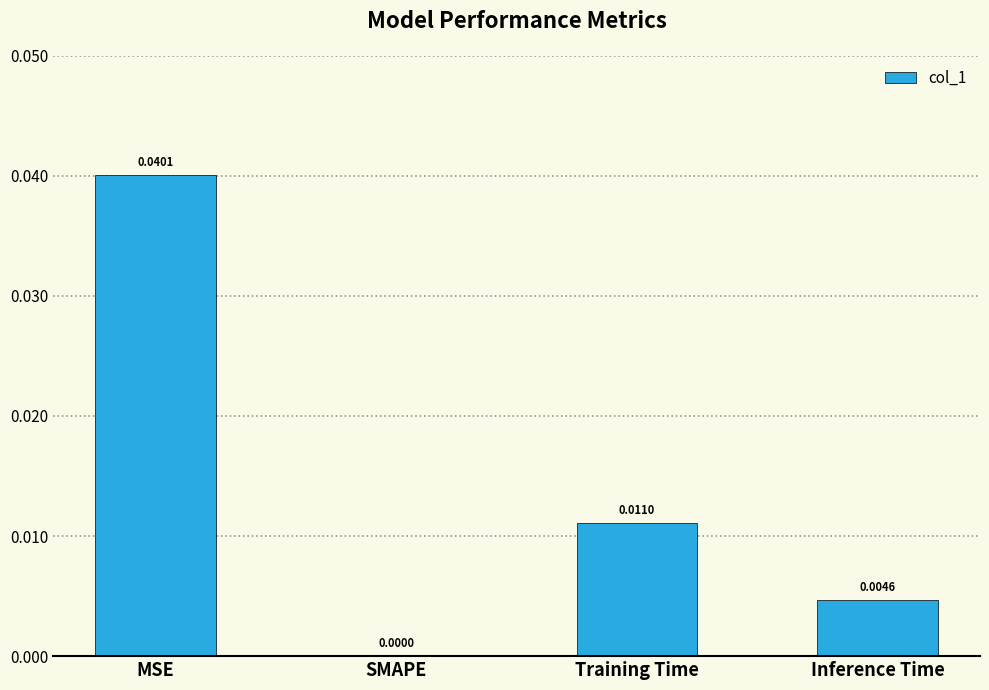

Which has a higher value, Inference Time or SMAPE?

Inference Time